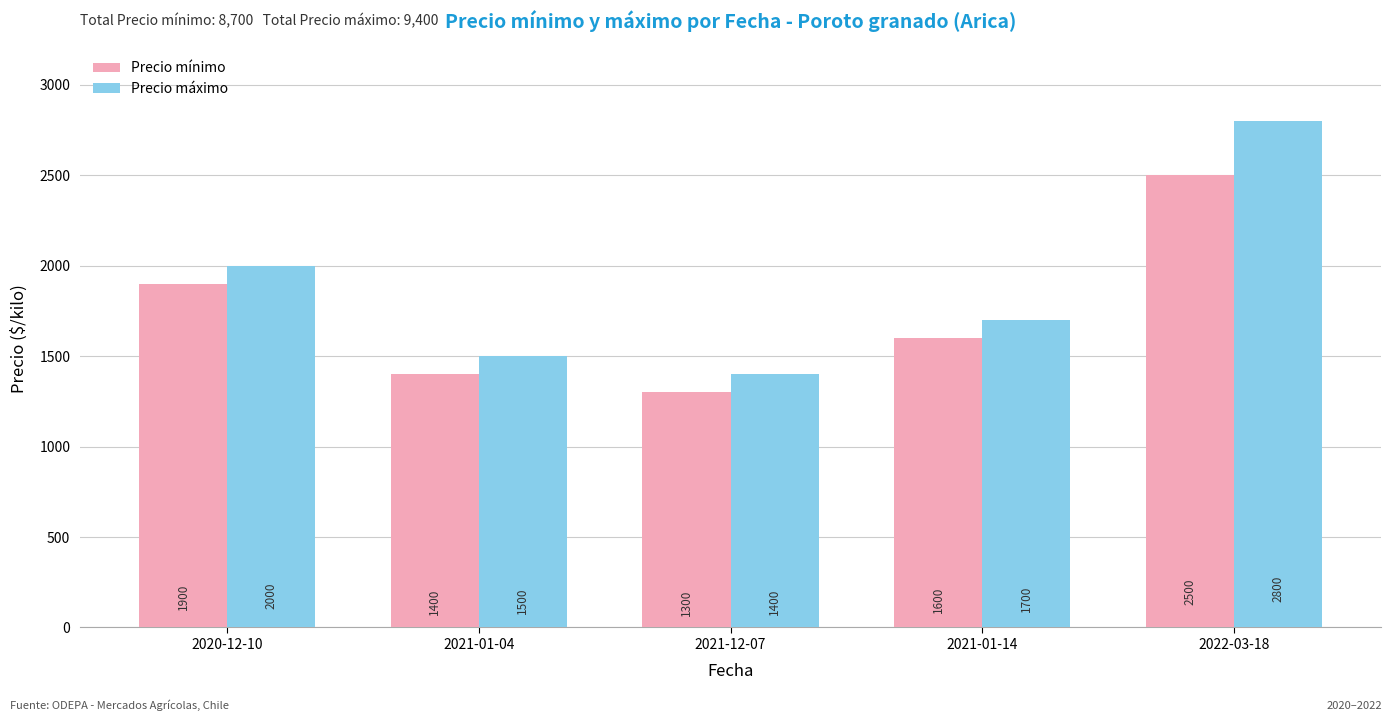

How many series are shown in this chart?

2